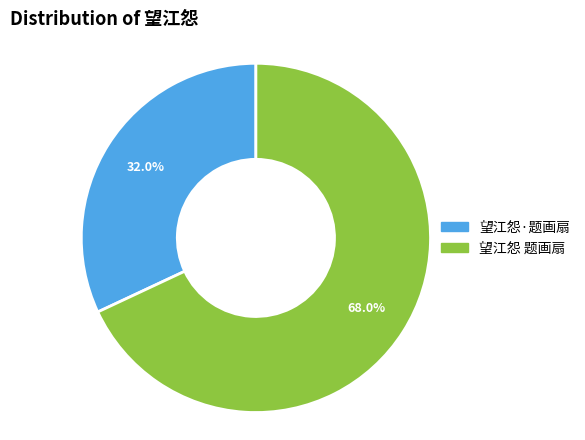

Which category has the smallest portion of the pie?

望江怨·题画扇